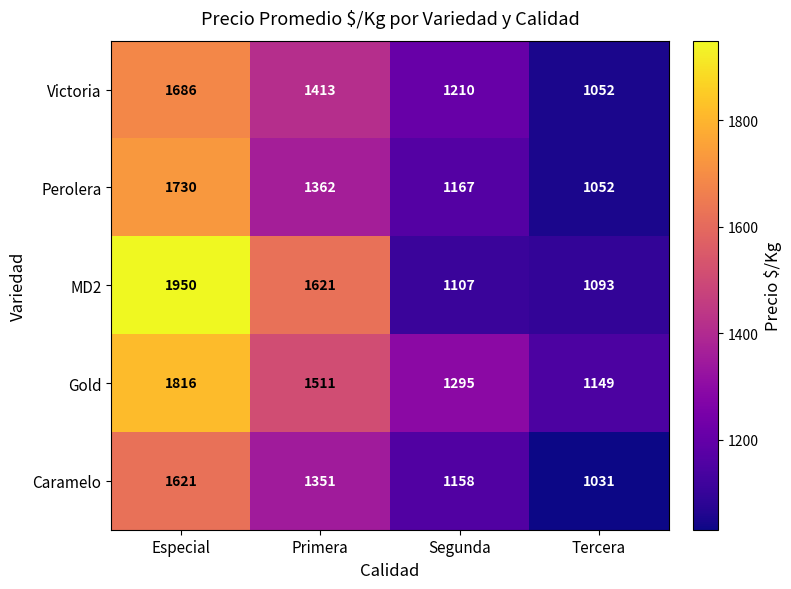

What is the difference between the maximum and minimum values in the Caramelo series?

590